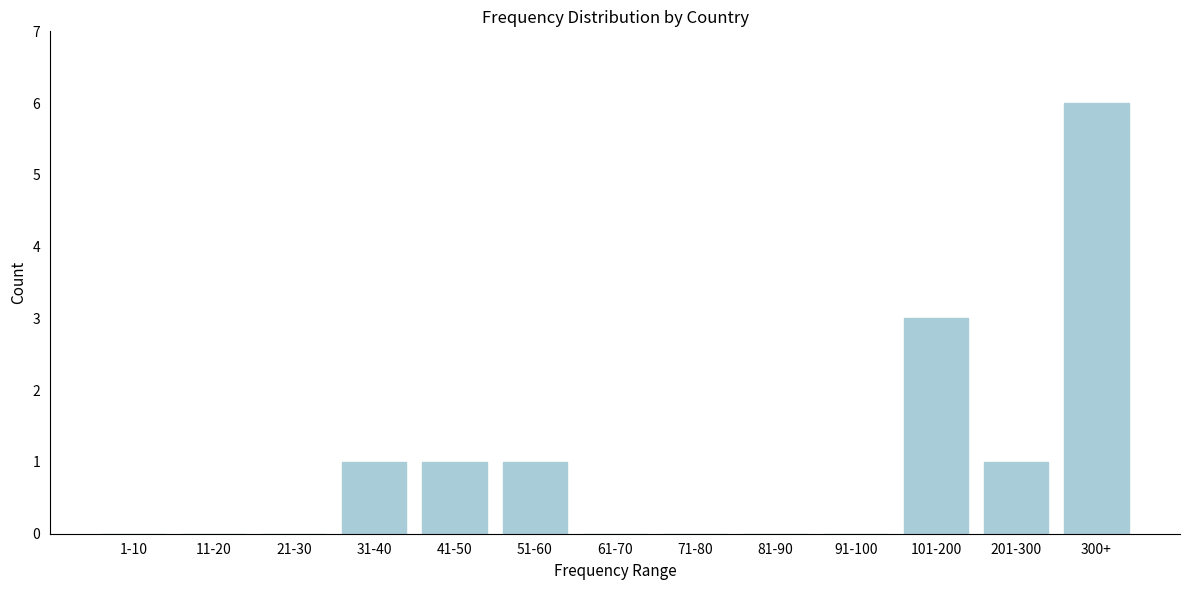

Reading right to left, list all the values displayed in this chart.

300+=6	201-300=1	101-200=3	91-100=0	81-90=0	71-80=0	61-70=0	51-60=1	41-50=1	31-40=1	21-30=0	11-20=0	1-10=0